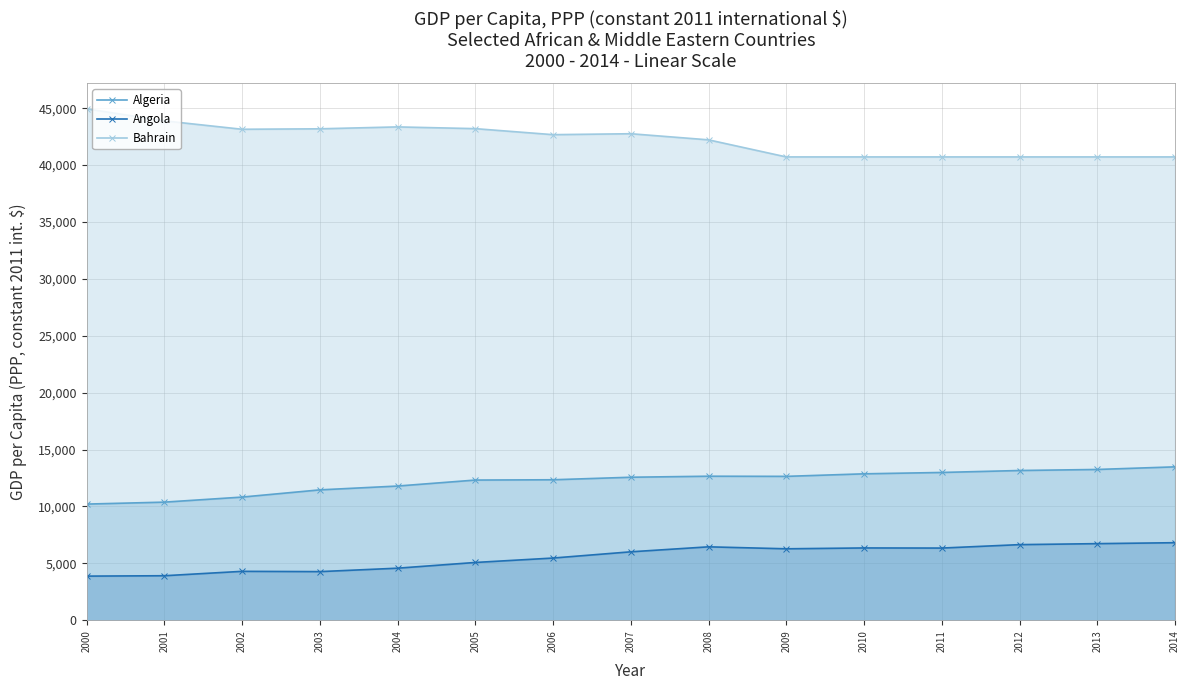

Which series has the largest total across all categories?

Bahrain